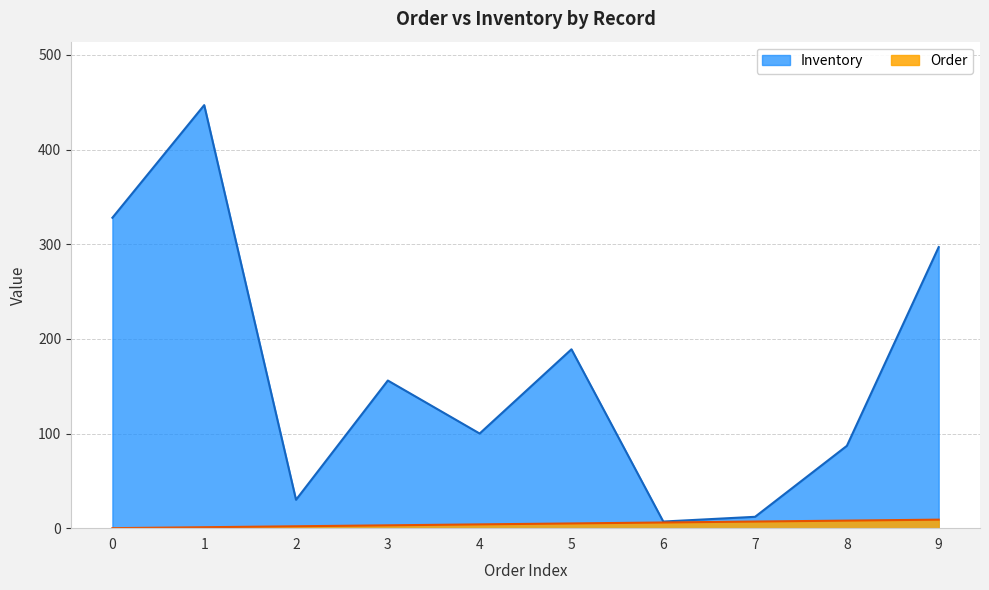

Is the value of Inventory at 4 greater than the value of Order at 1?

Yes